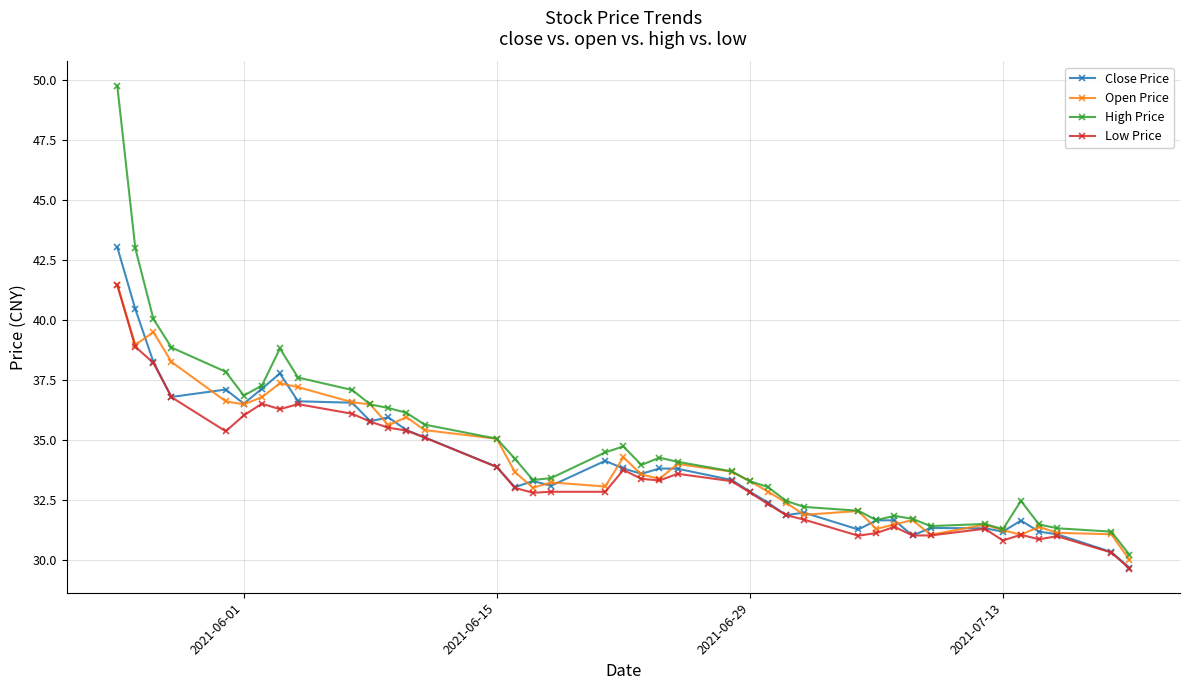

What is the value of the Close Price point at the 22nd from the left?

33.8